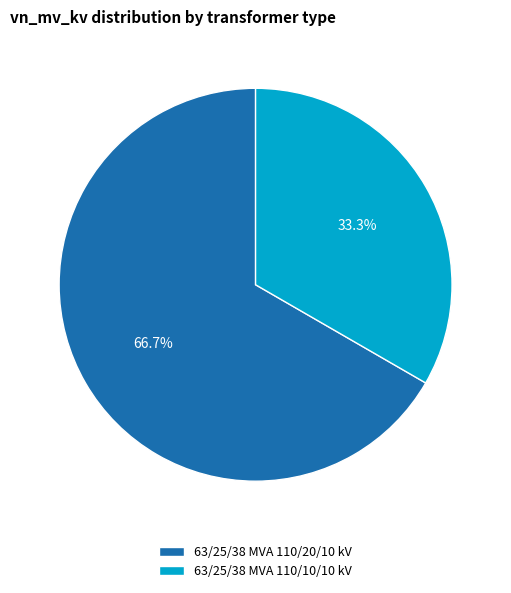

Does 63/25/38 MVA 110/10/10 kV account for over 50% of the chart?

No